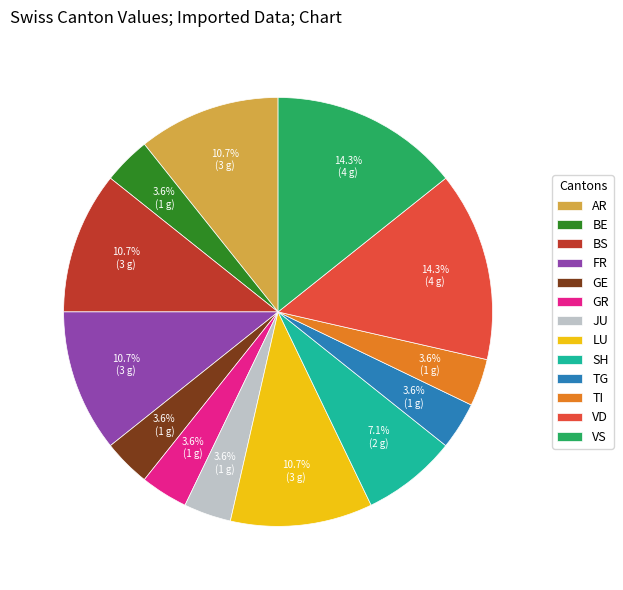

How much of the chart is everything except AR?

89.3%